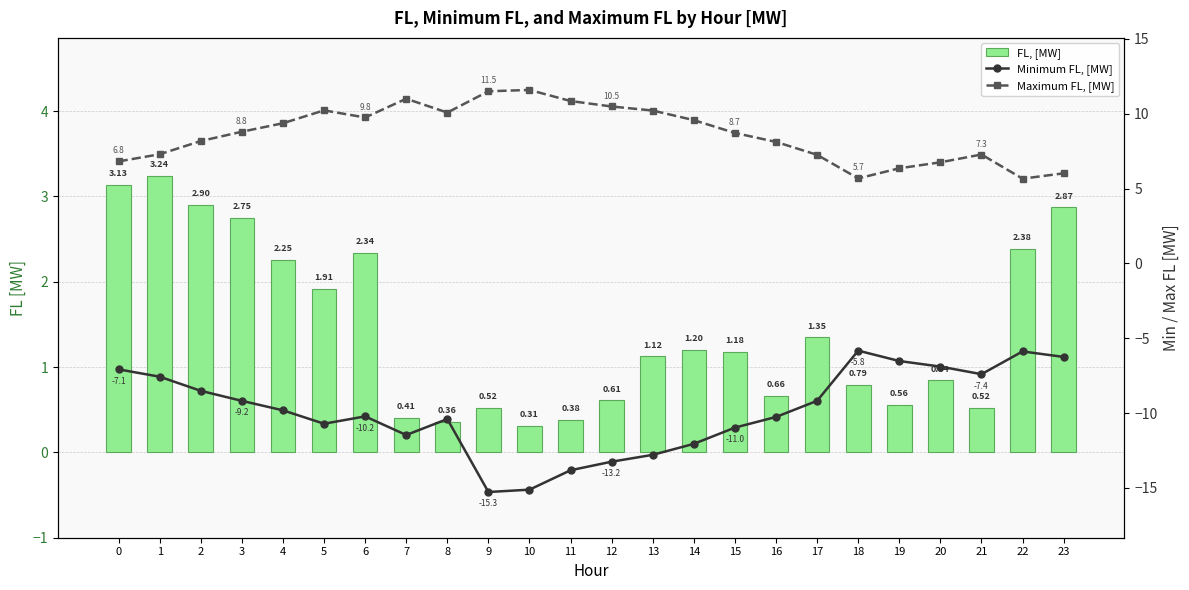

What is the value of the FL, [MW] bar at the 15th from the left?

1.2